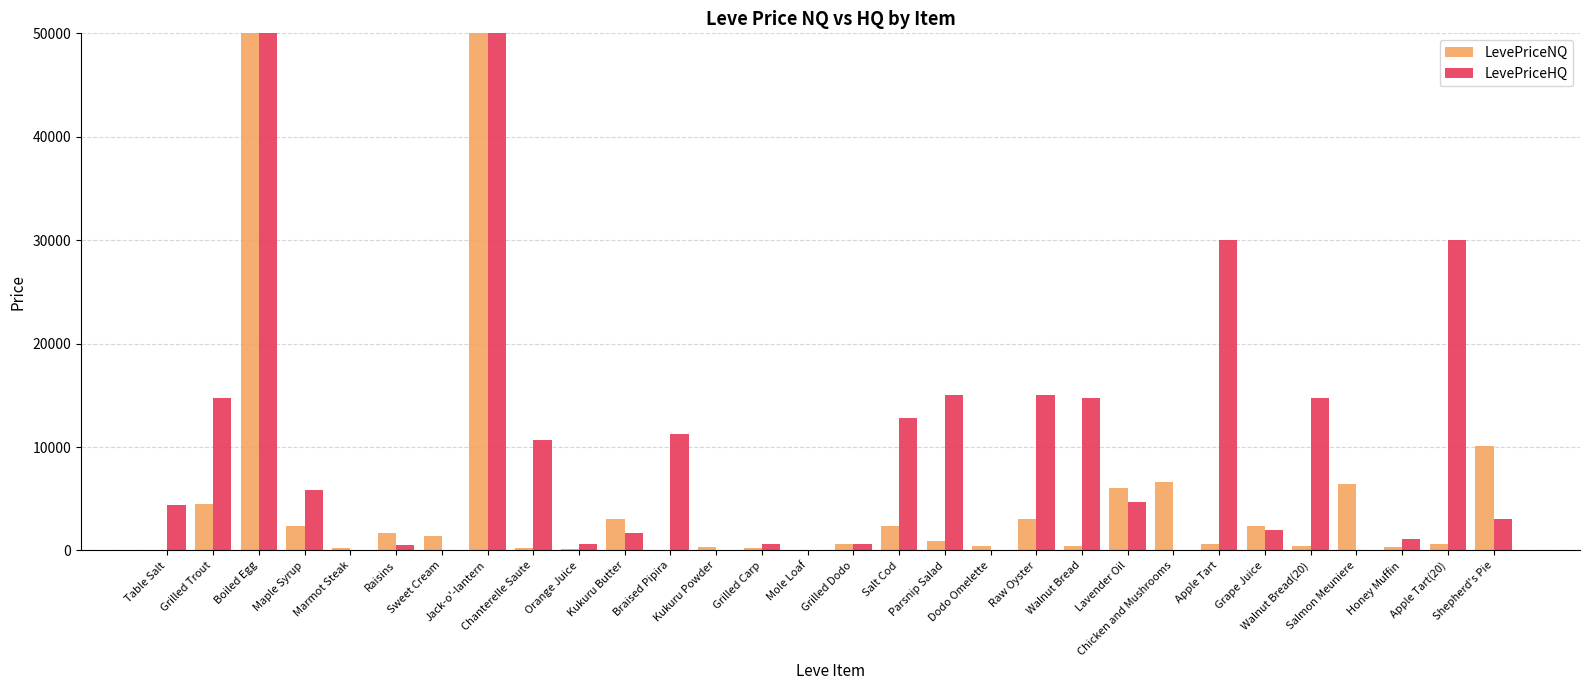

Which series has the widest spread of values?

LevePriceHQ